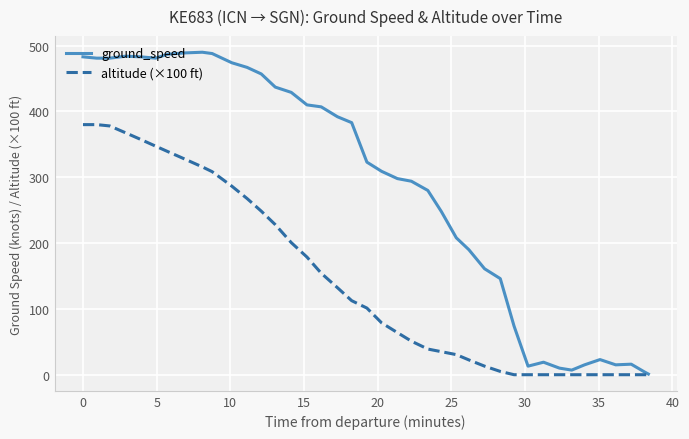

What are all the series names shown in the legend?

ground_speed, altitude (×100 ft)